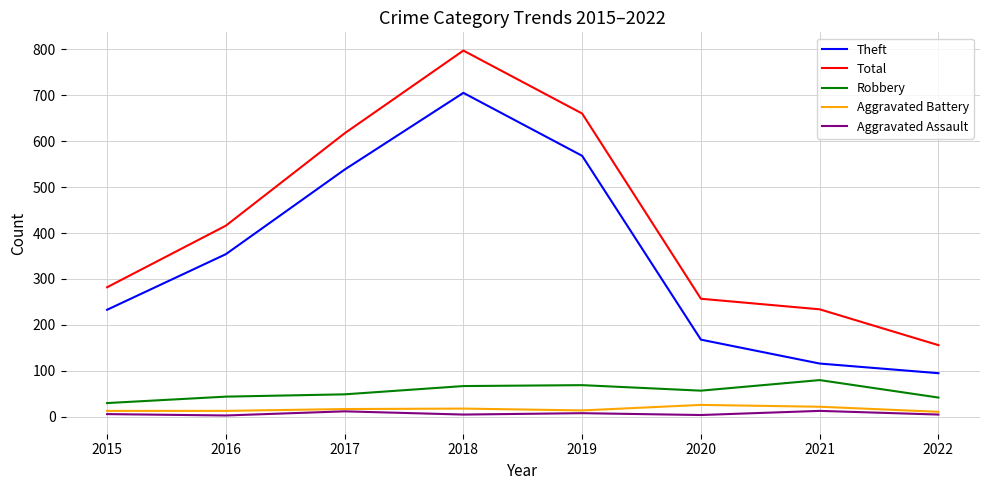

Which series has the widest spread of values?

Total